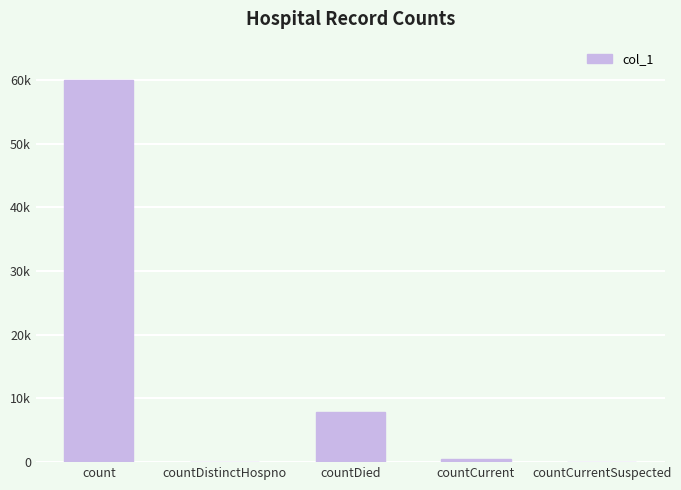

True or false: the data shows 7908 at countDied.

True